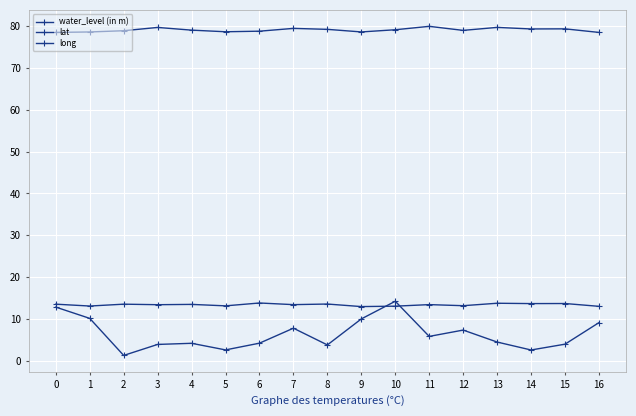

Rank the categories by lat value from highest to lowest.

6, 13, 15, 14, 8, 0, 2, 4, 11, 7, 3, 12, 5, 1, 10, 16, 9